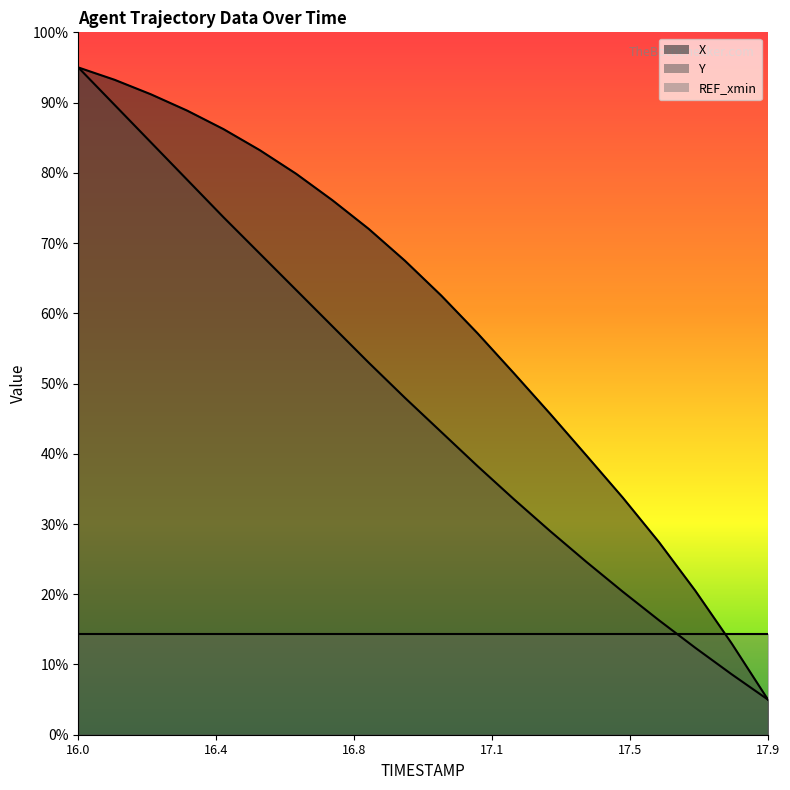

True or false: X has a value of 1664.5 at 16.5.

True